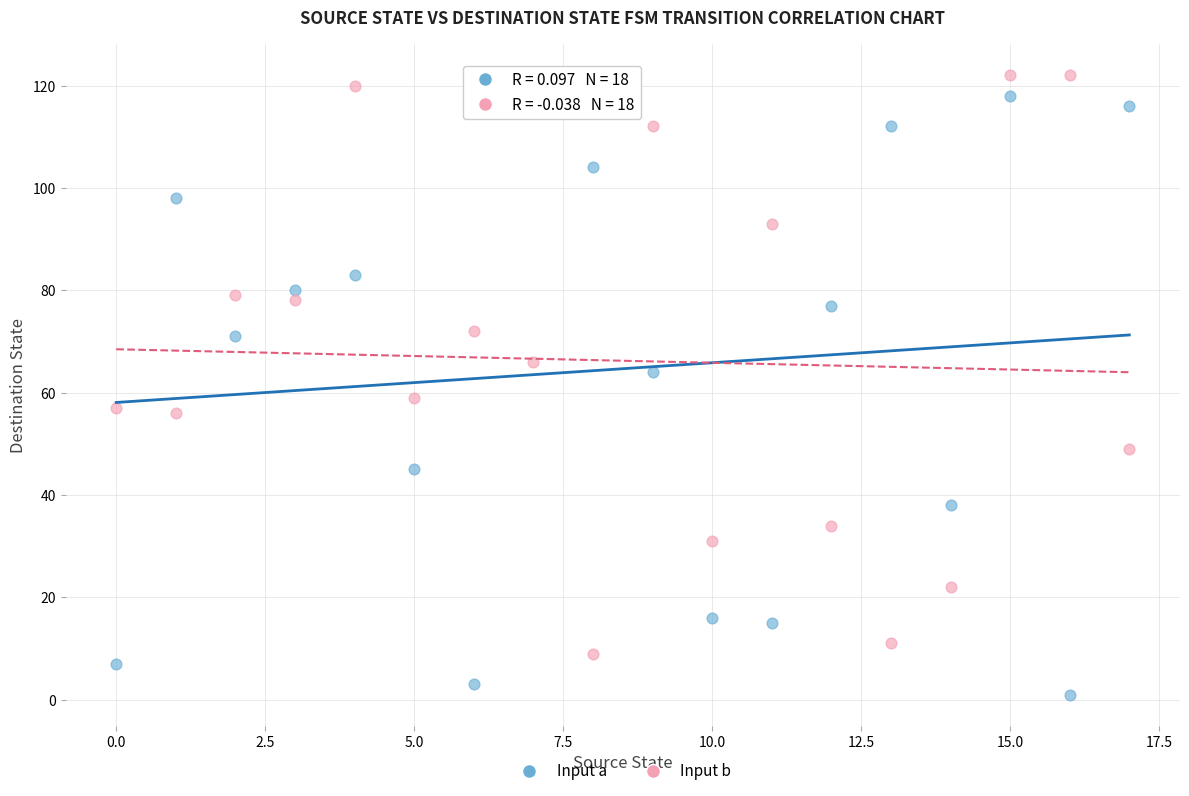

Which series has the largest Y range (max minus min)?

Input a